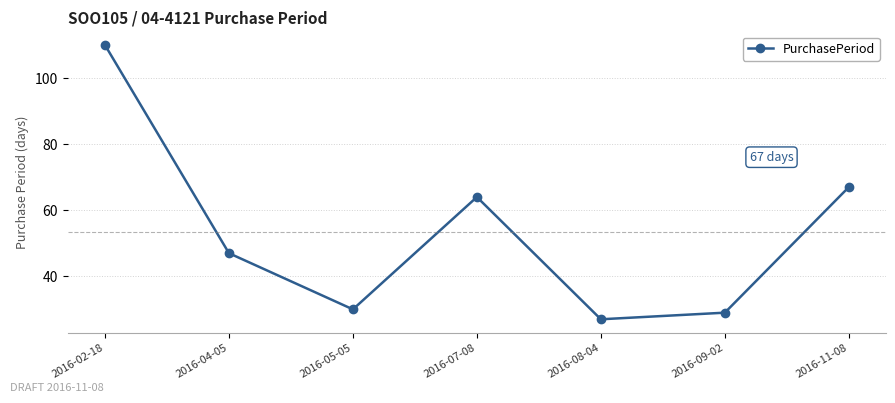

At which category does the chart reach its minimum across all series?

2016-08-04